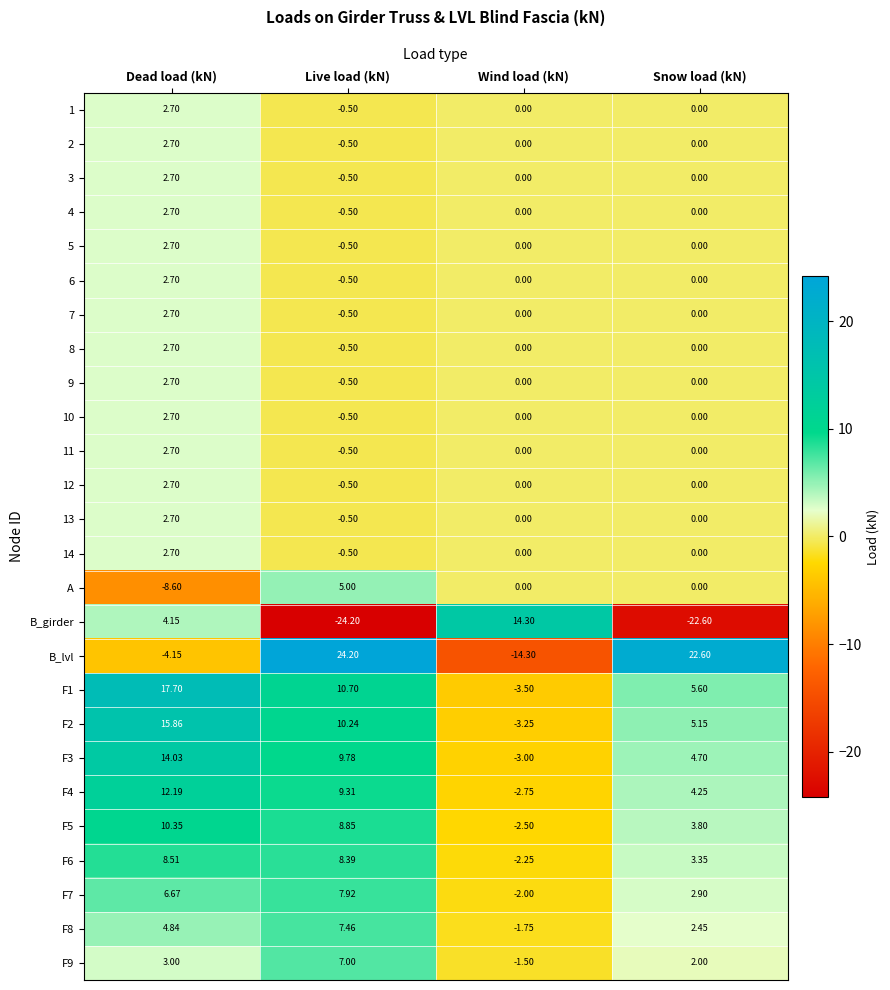

What is the spread (max minus min) of values at Wind load (kN)?

28.6